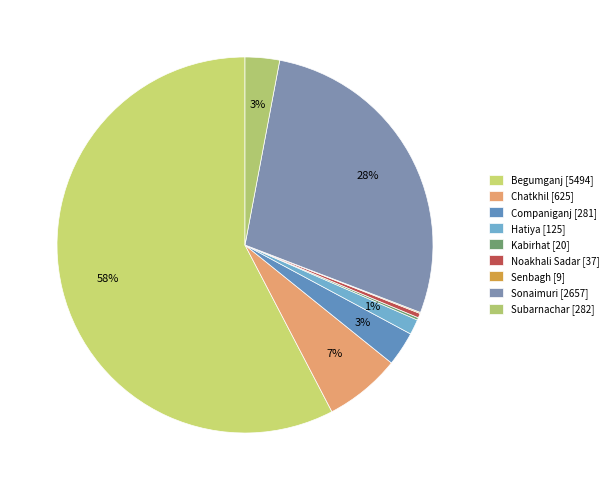

What percentage is the Hatiya slice, to the nearest percent?

1%